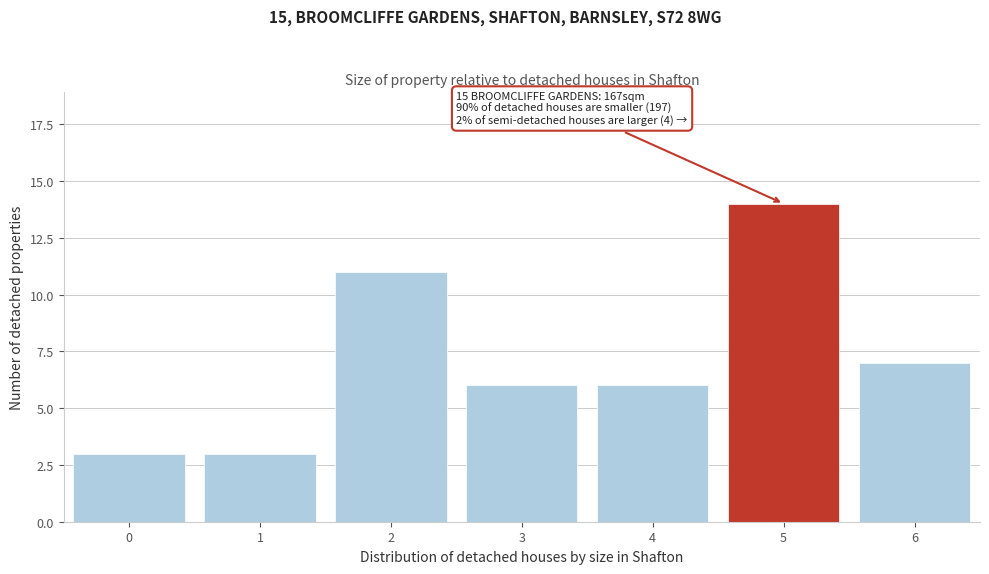

Reading left to right, what are all the values shown in this chart?

0=3	1=3	2=11	3=6	4=6	5=14	6=7